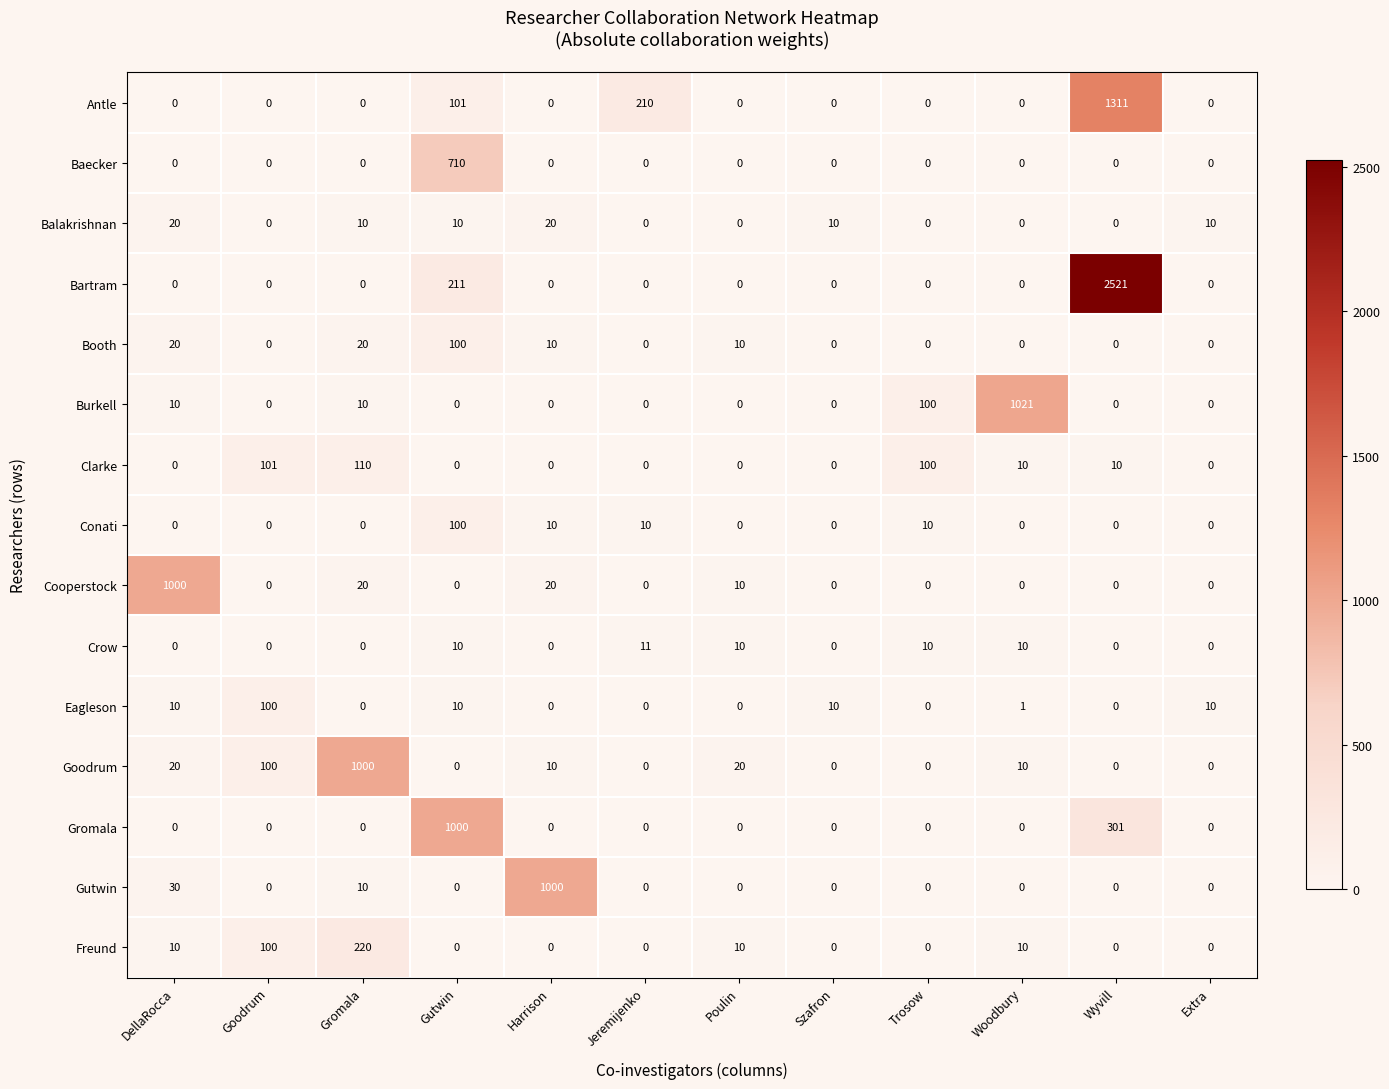

Count the number of categories in the chart.

12